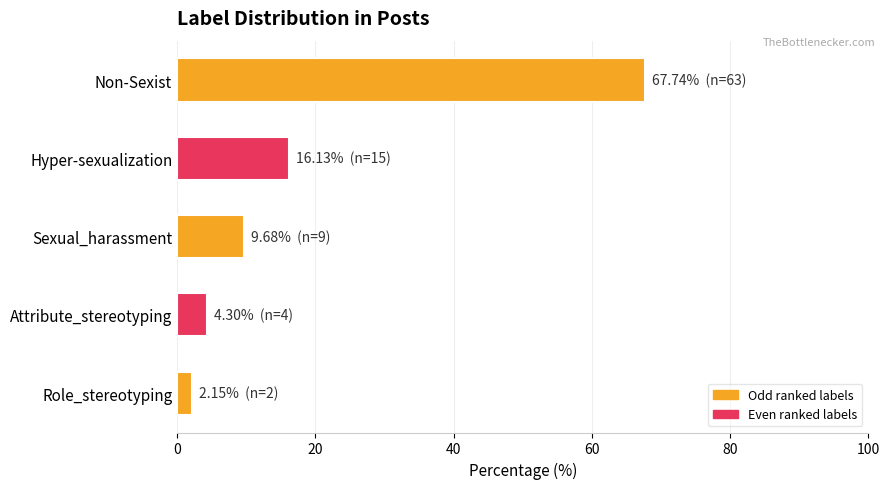

How many values exceed 9?

3